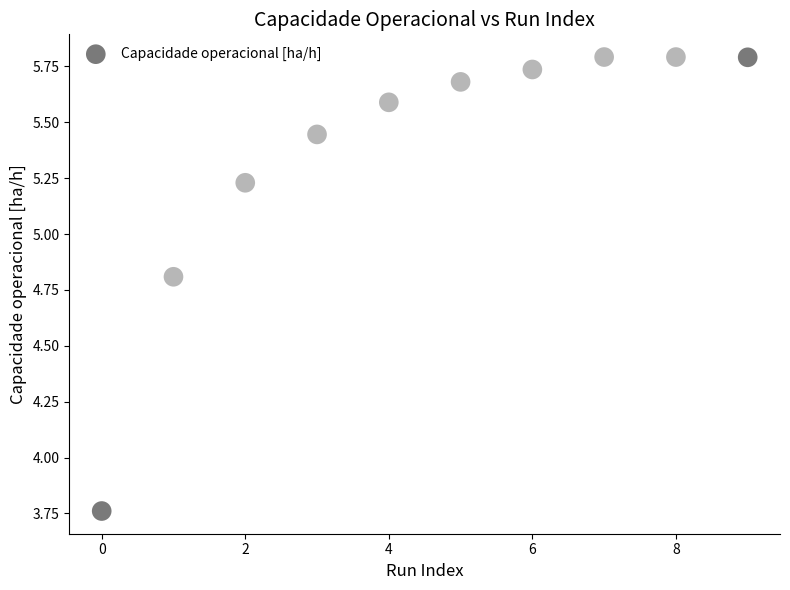

What is the range of Y values (max minus min)?

2.0